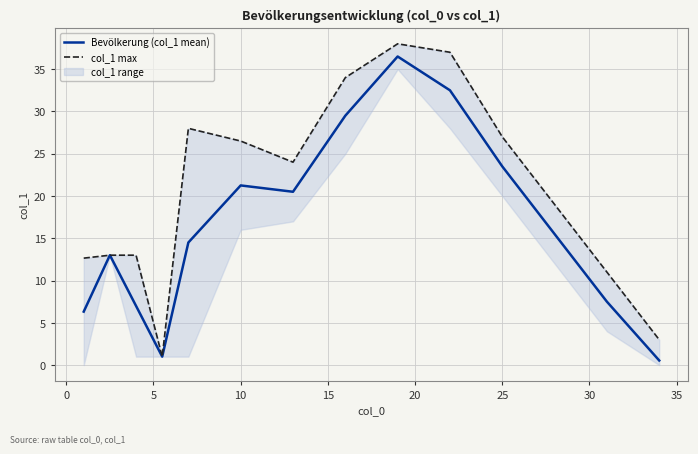

In Bevölkerung (col_1 mean), how many points are lower than both neighbors (excluding endpoints)?

2